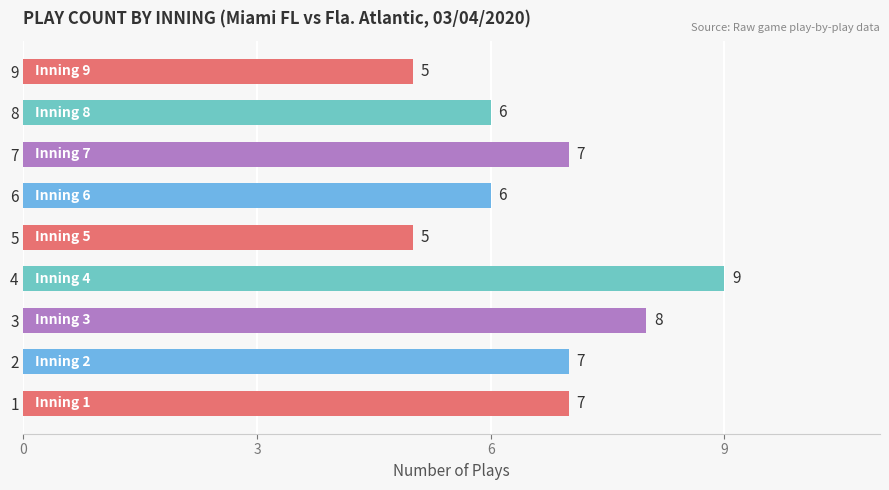

Are the bars grouped side by side (vs. stacked)?

No